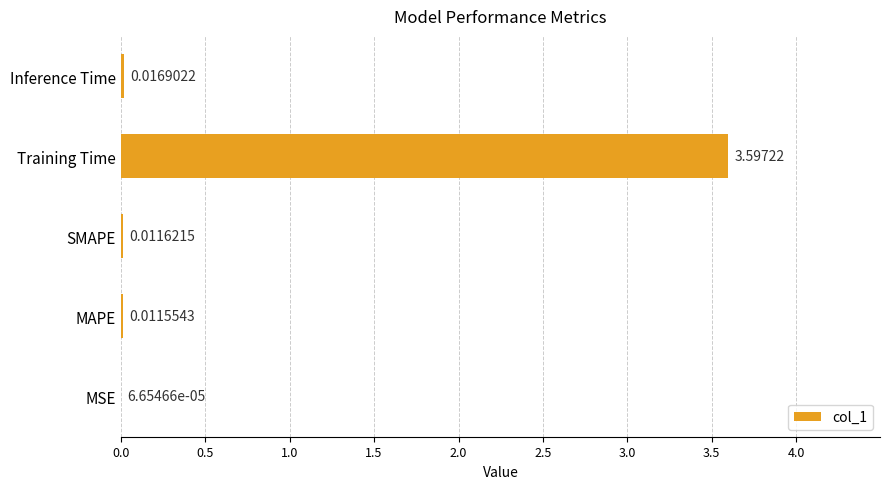

At which label is the value closest to 1?

Inference Time